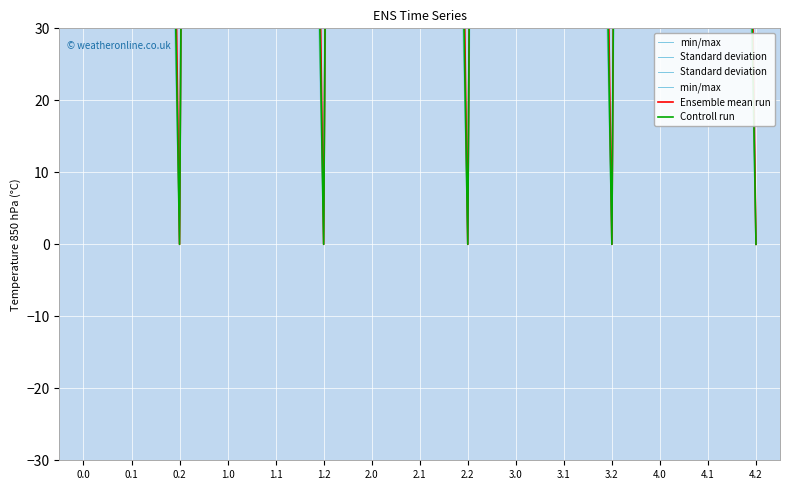

The Controll run series shows 1032.9 at 4.0. True or false?

True